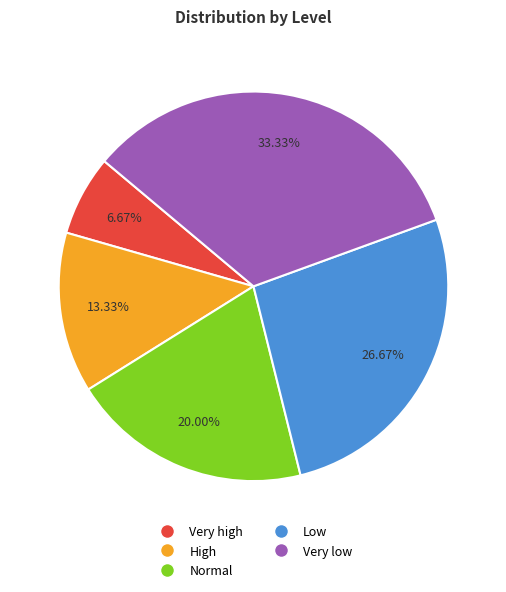

To the nearest percent, what is the difference between the High and Very high slice percentages?

7%